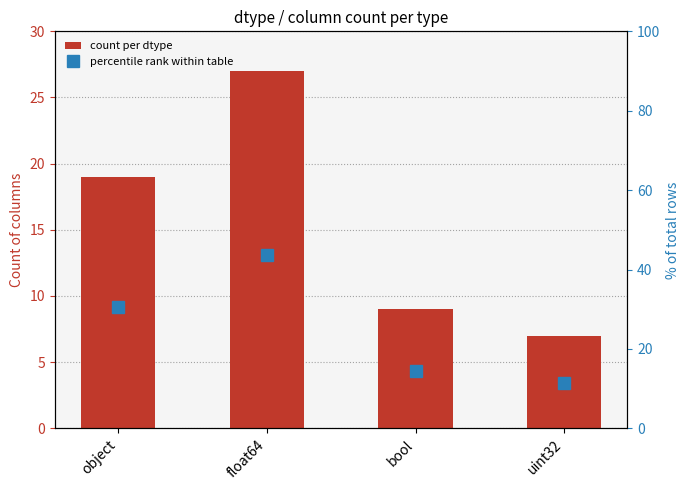

What are all the series names shown in the legend?

count per dtype, percentile rank within table